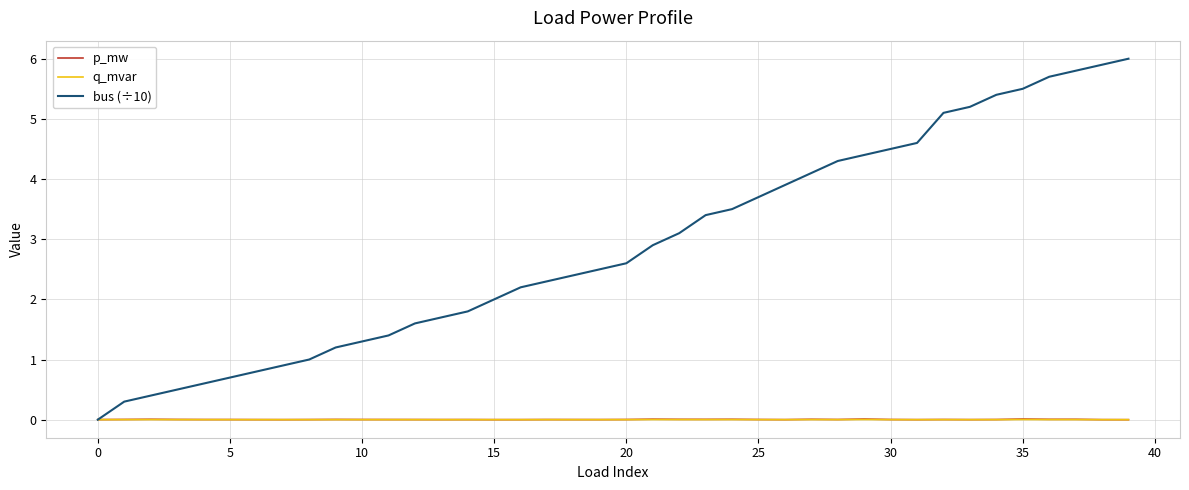

Which series has the widest spread of values?

bus (÷10)